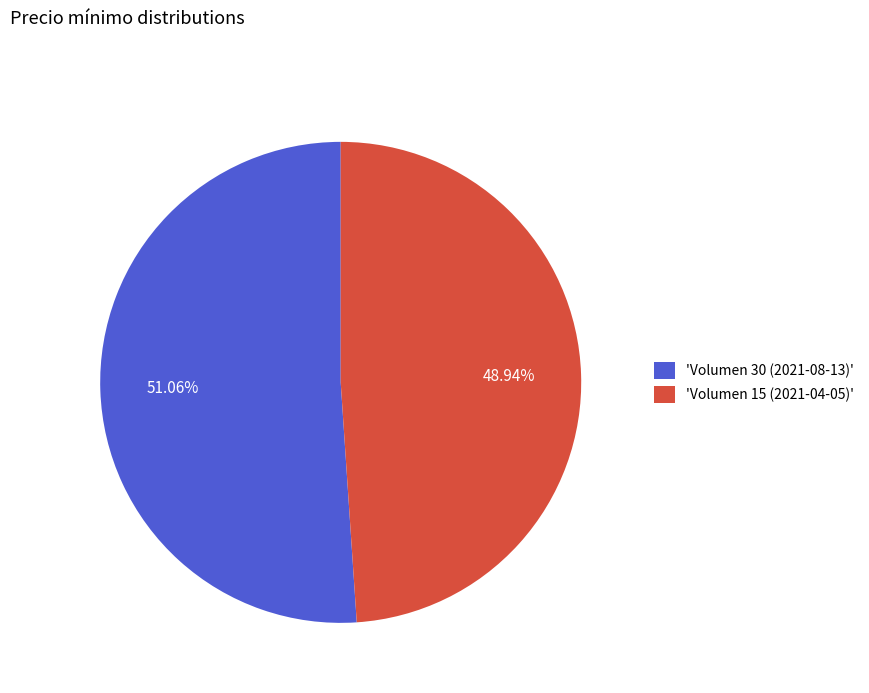

What is the ratio of the value at 'Volumen 30 (2021-08-13)' to the value at 'Volumen 15 (2021-04-05)'?

1.0